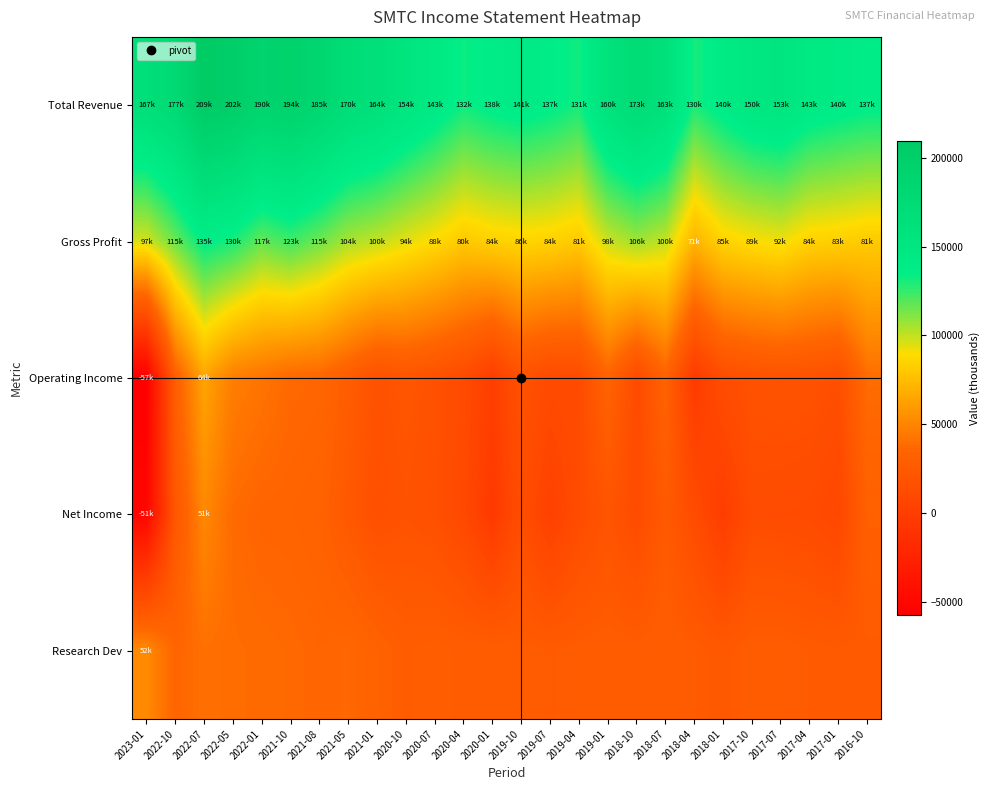

Between 2023-01 and 2018-10, which is larger?

2018-10